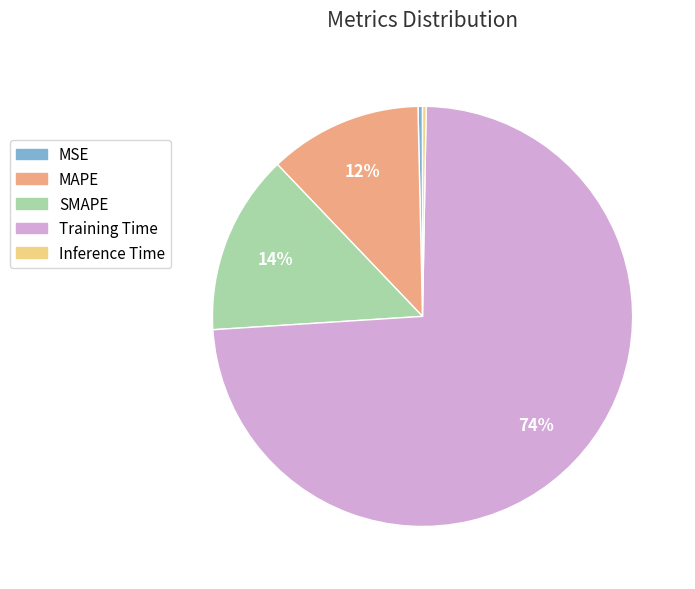

Which slice represents more than half of the pie?

Training Time